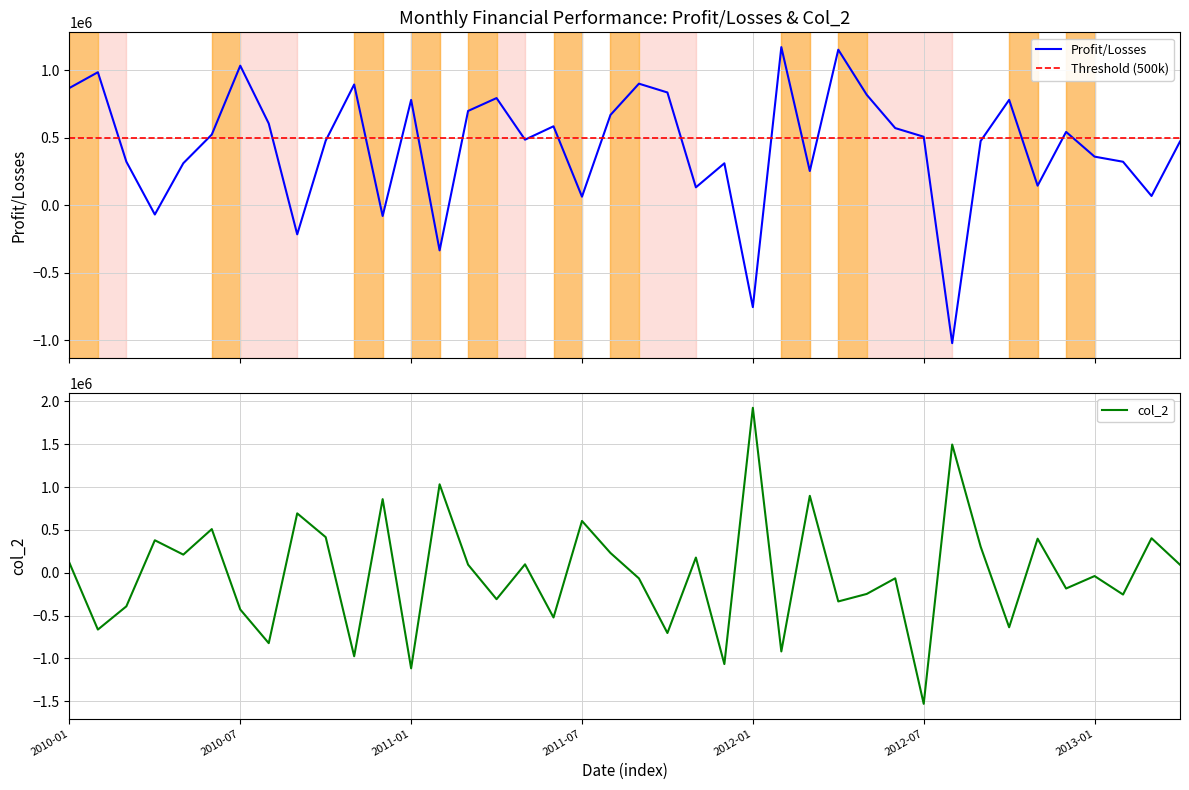

Which has a higher value, 2011-11-01 or 2011-08-01?

2011-08-01